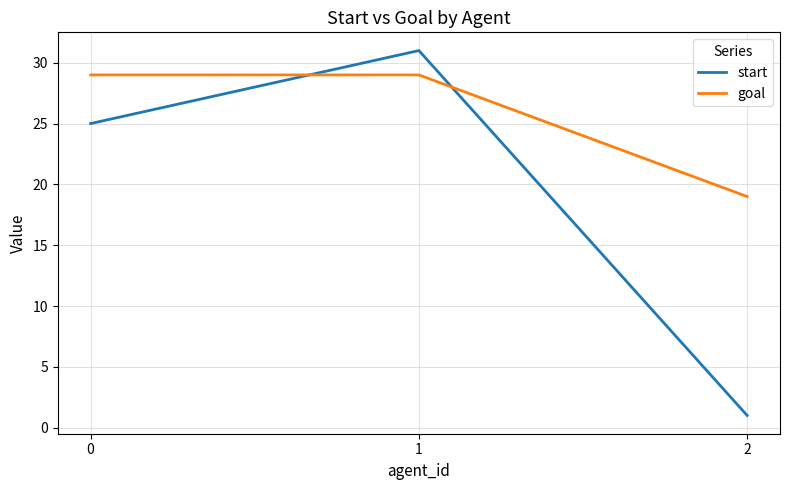

What is the sum of all goal values?

77